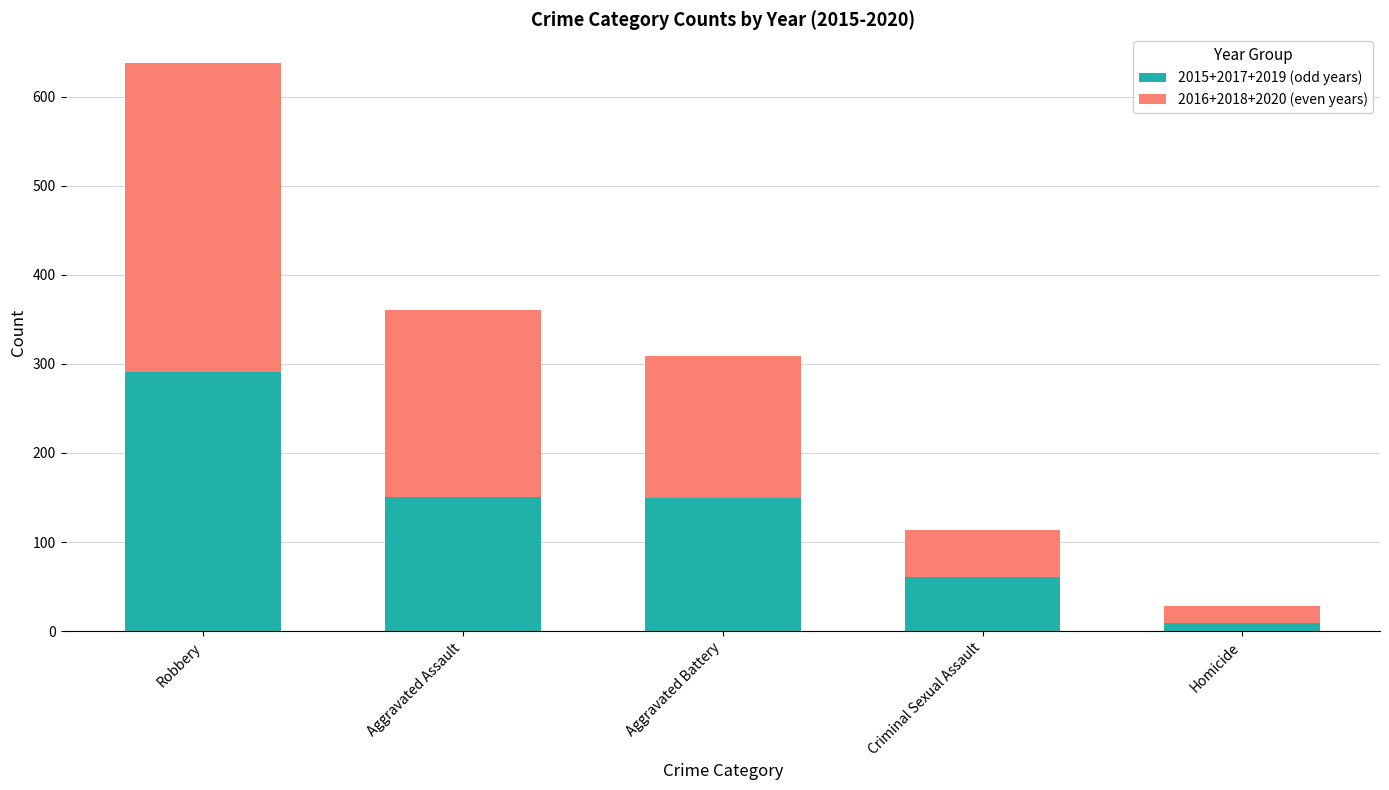

What is the maximum value for 2015+2017+2019 (odd years)?

291